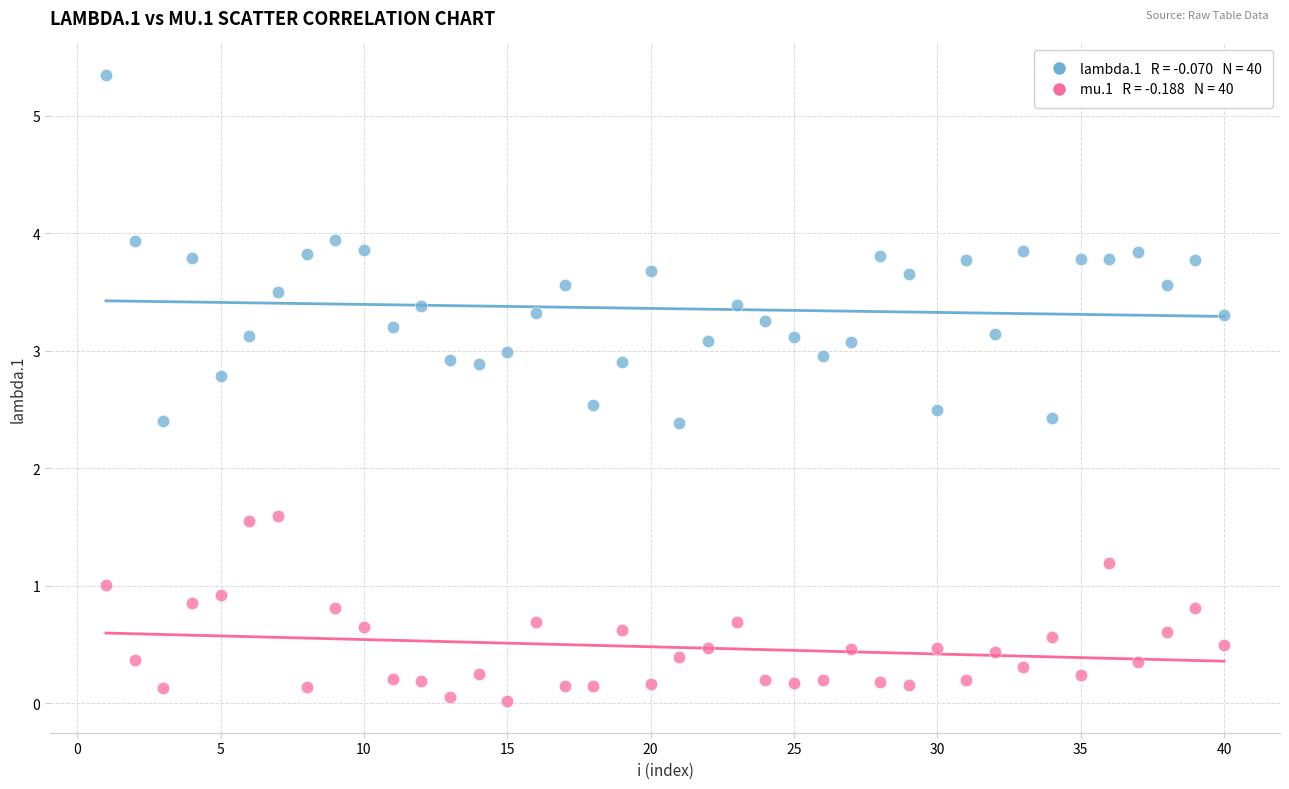

Across all data points, what is the range of X values (max minus min)?

39.0